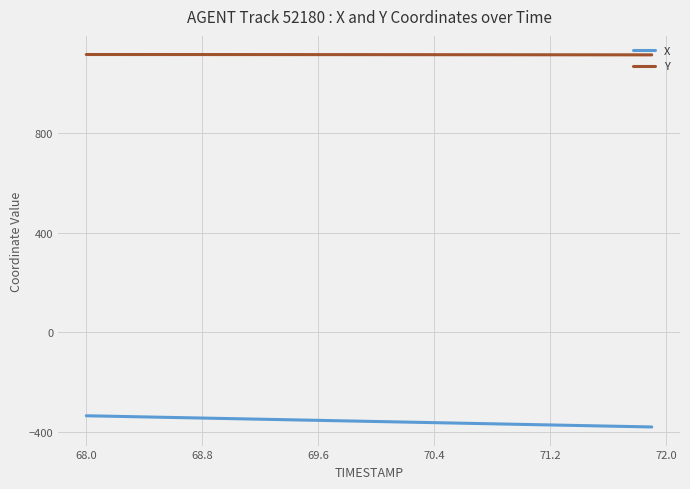

What is the minimum value shown in the chart?

-378.7